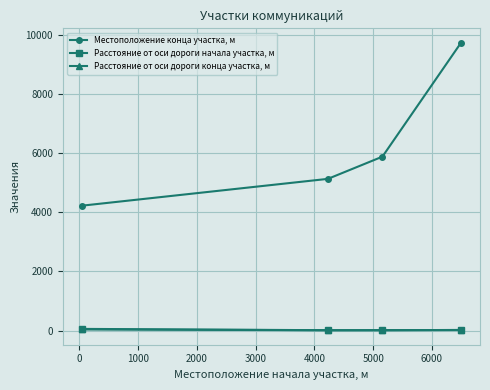

What is the maximum value shown in the chart?

9728